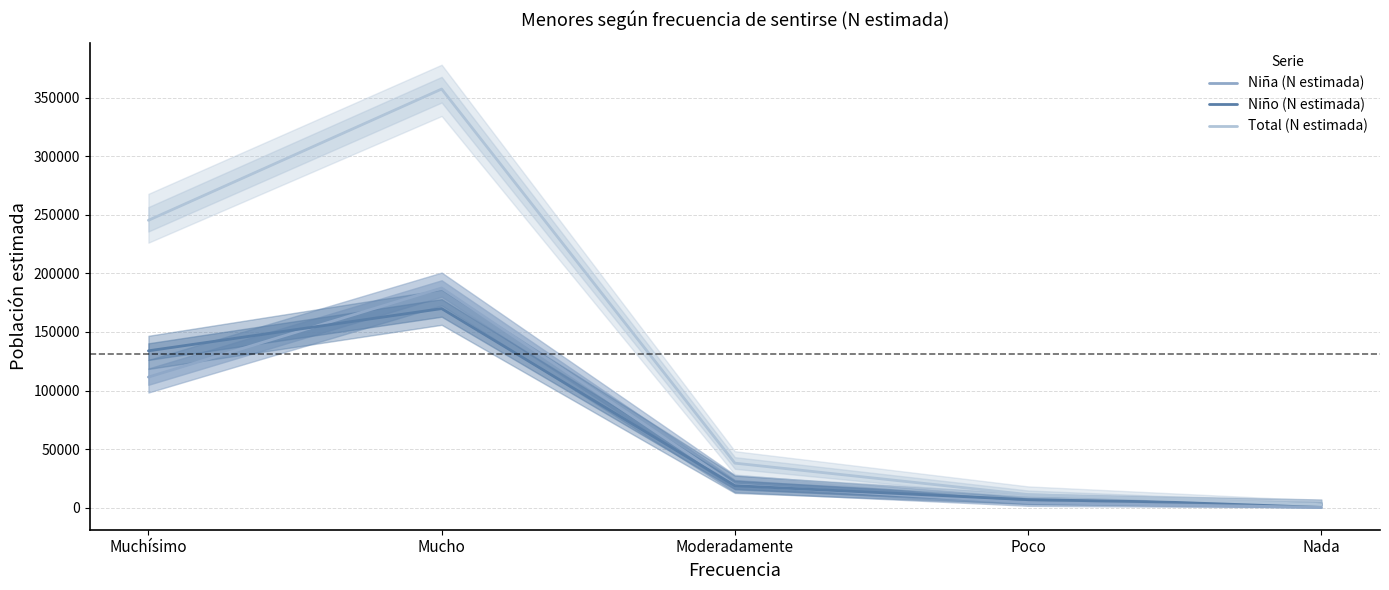

Does the chart have visible grid lines?

Yes